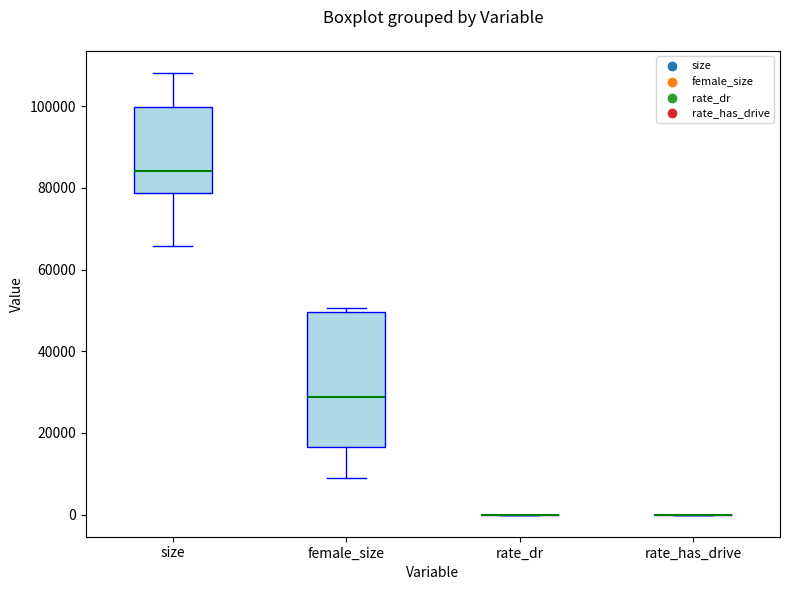

Reading left to right, transcribe this box plot: for each box, give where its median line is, the range the box spans, and where its two whiskers end, as read against the y-axis. The values are not printed on the chart, so give them approximately, as read against the axis.

size: median 84000, box 78000 to 100000, whiskers 66000 to 108000
female_size: median 28000, box 16000 to 50000, whiskers 8000 to 50000 (just above the box's upper edge)
rate_dr: box collapsed to a line at 0, whiskers 0 to 0
rate_has_drive: box collapsed to a line at 0, whiskers 0 to 0